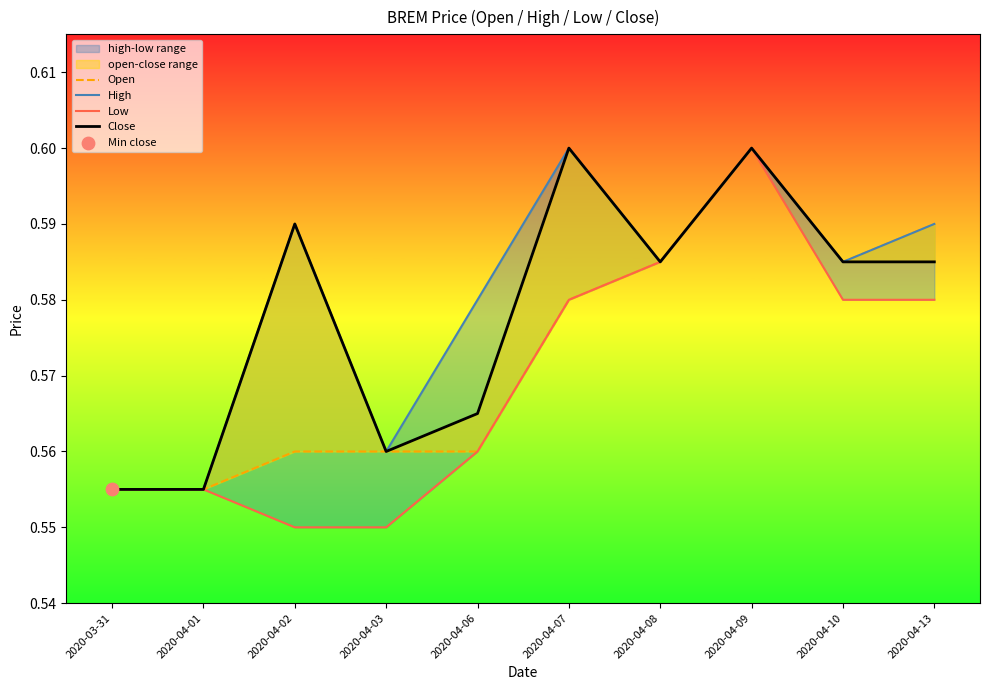

Which series has the largest total across all categories?

High